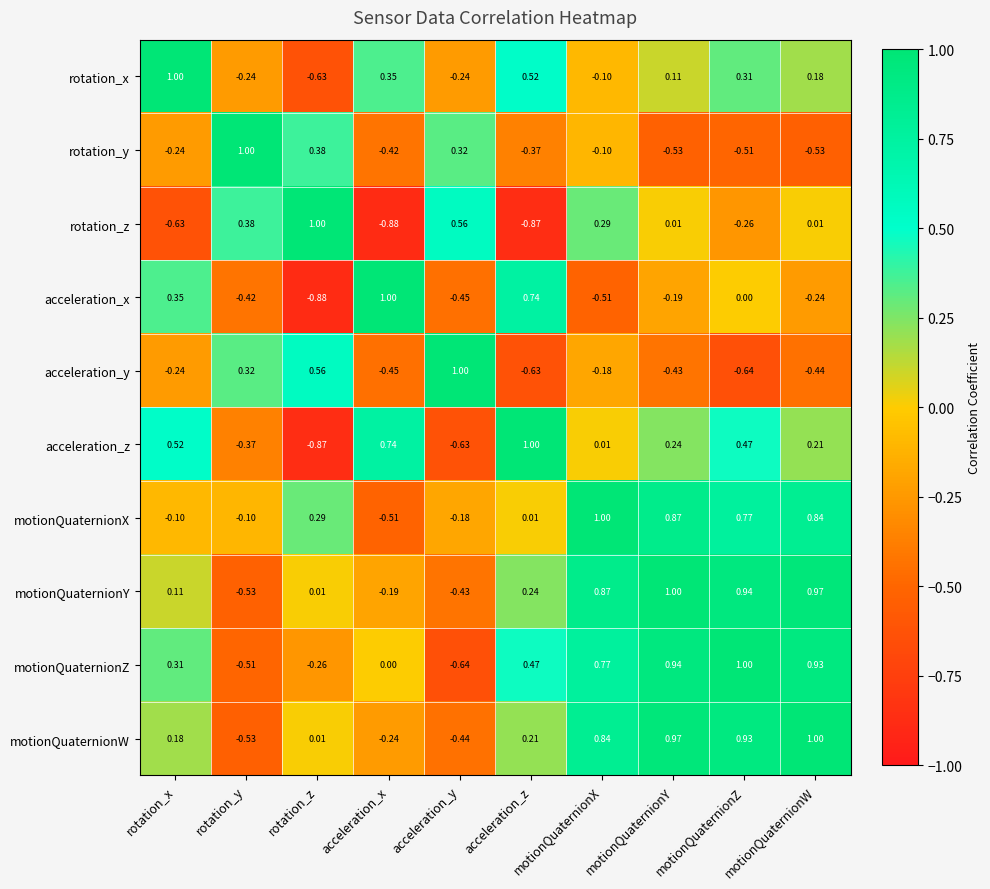

Is the value of motionQuaternionX at rotation_x greater than the value of acceleration_z at acceleration_y?

Yes